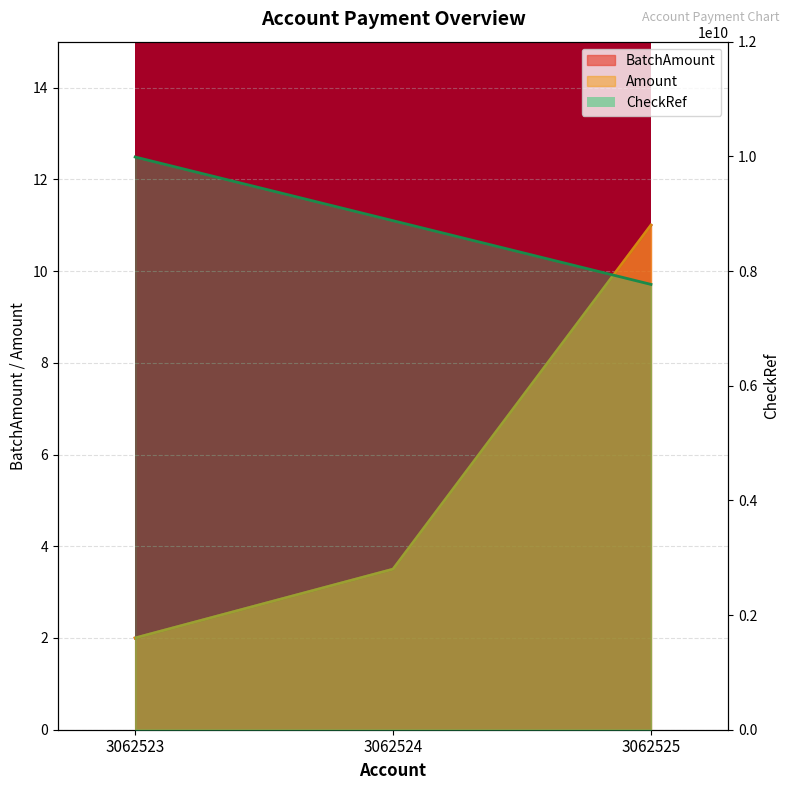

Reading left to right, what are all the values shown in this chart?

BatchAmount: 3062523=2.0	3062524=3.5	3062525=11.0
Amount: 3062523=2.0	3062524=3.5	3062525=11.0
CheckRef: 3062523=9988776655.0	3062524=8877665544.0	3062525=7766554433.0